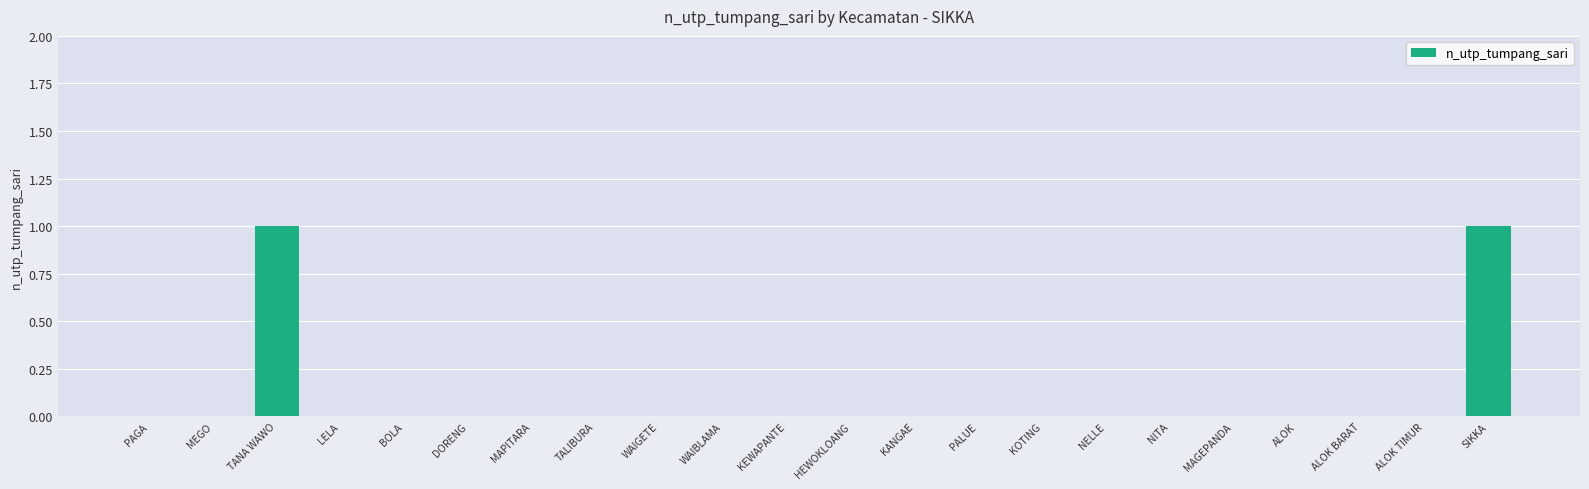

True or false: the data shows 0 at BOLA.

True